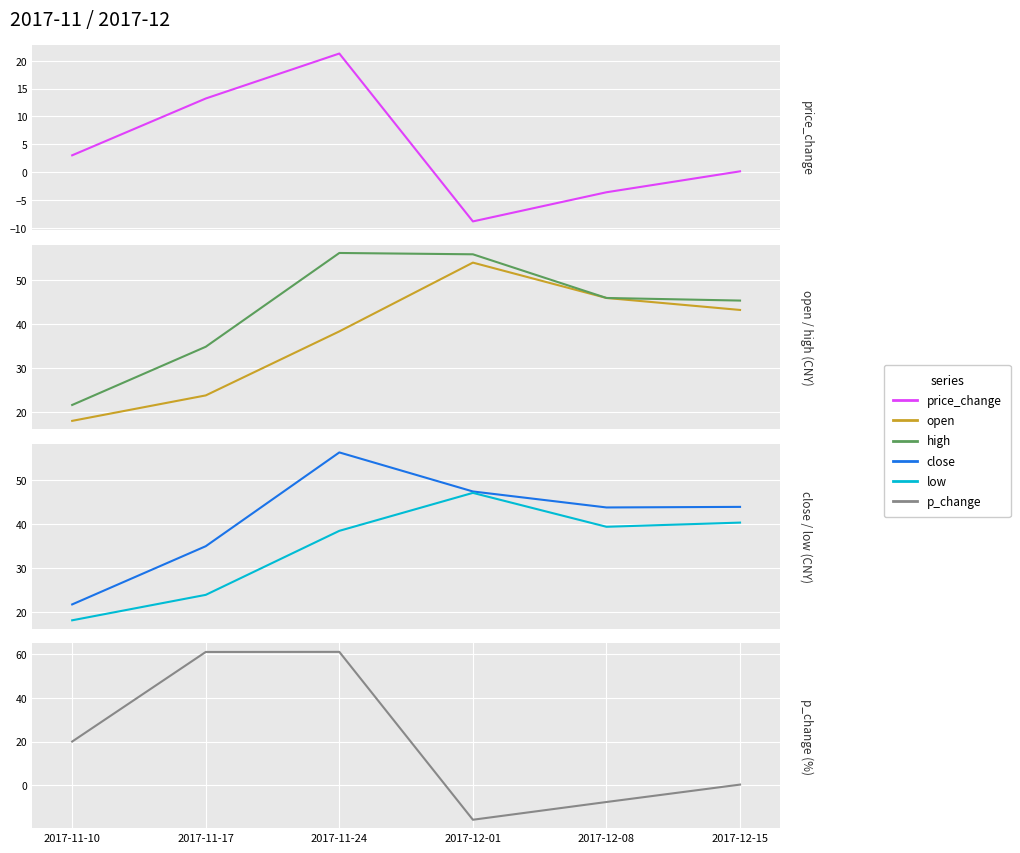

Between which two adjacent categories do open and p_change first intersect?

2017-11-24 and 2017-12-01